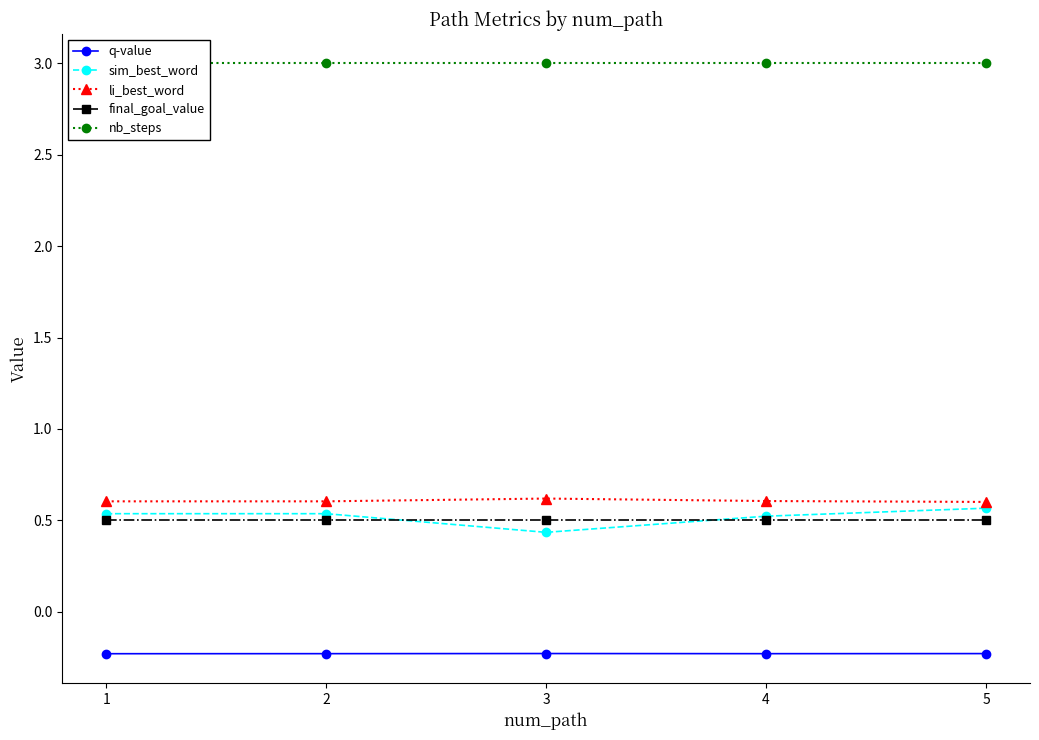

Is this an area chart (filled region under the line)?

No